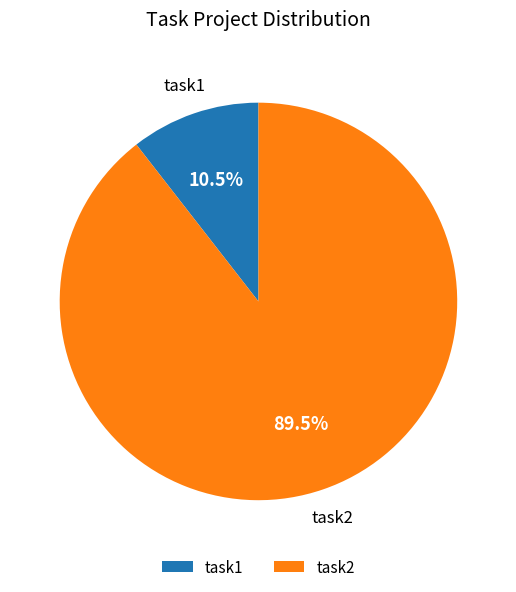

Between task1 and task2, which is larger?

task2